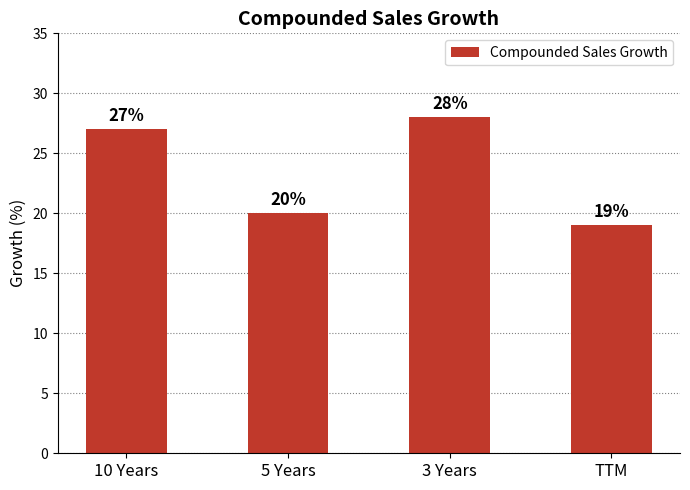

At which label is the value closest to 23?

5 Years